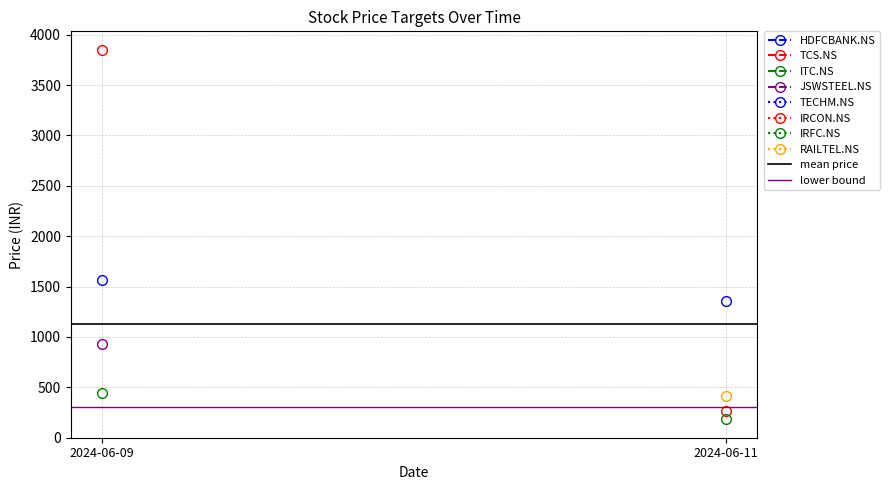

Which series changed the most between 2024-06-09 and 2024-06-11?

mean price